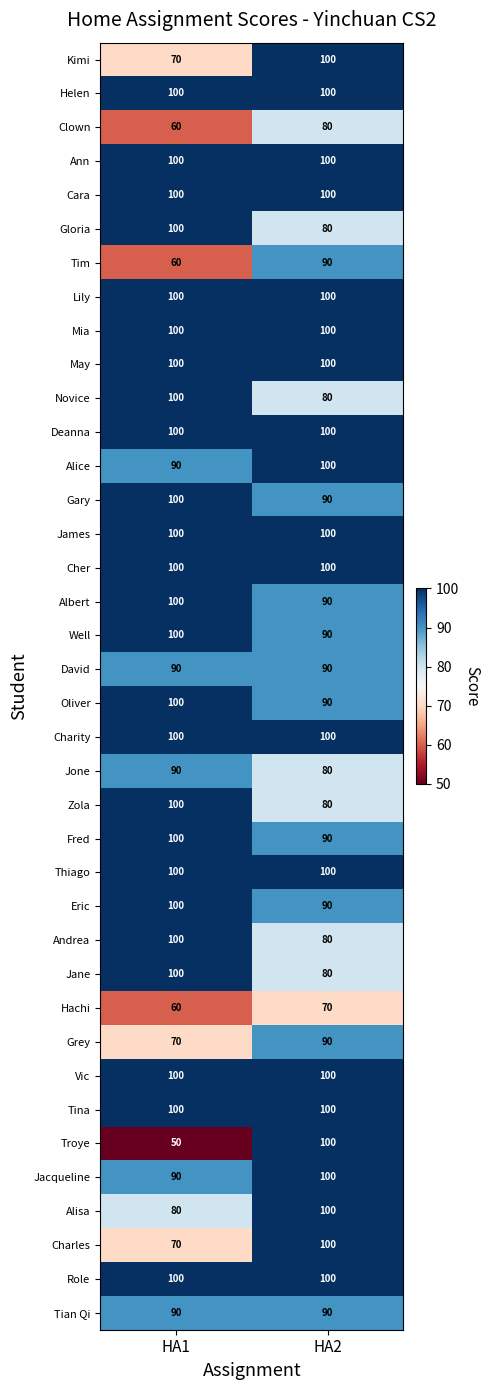

What is the difference between the highest and lowest values at HA2?

30